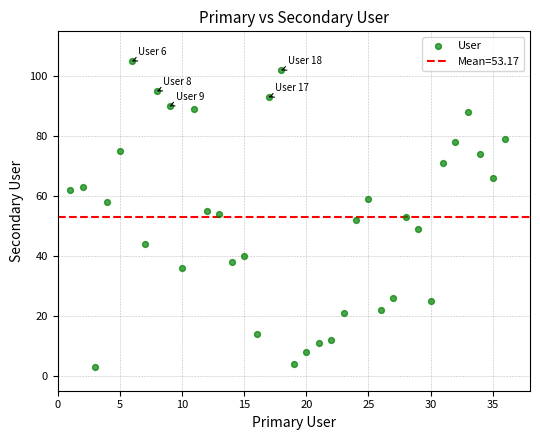

What is the range of X values (max minus min)?

35